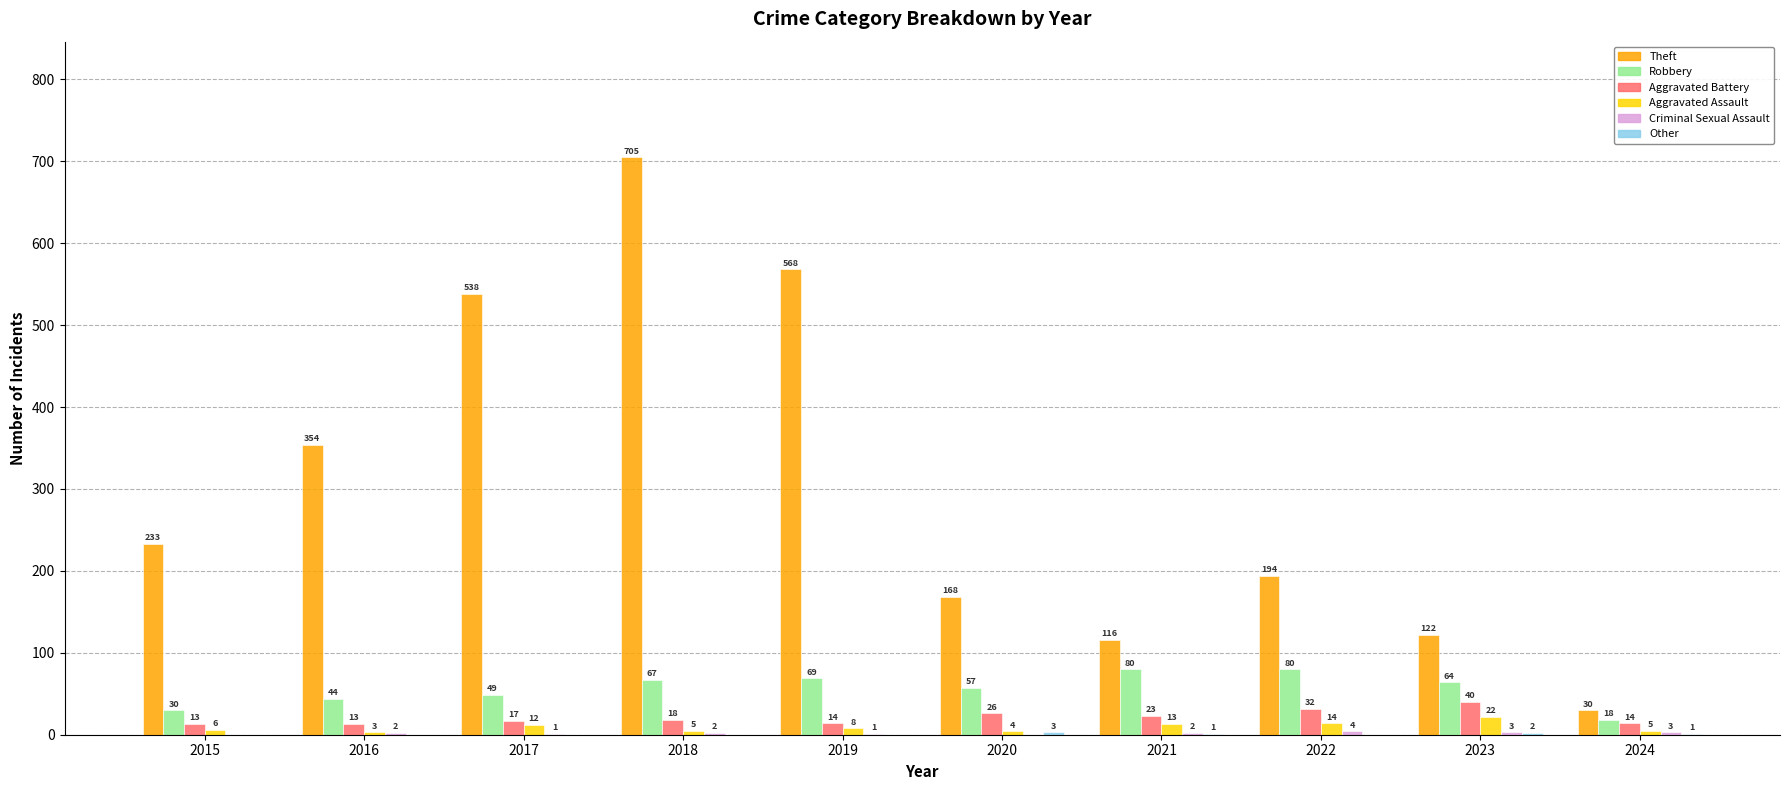

How many categories are shown in the chart?

10